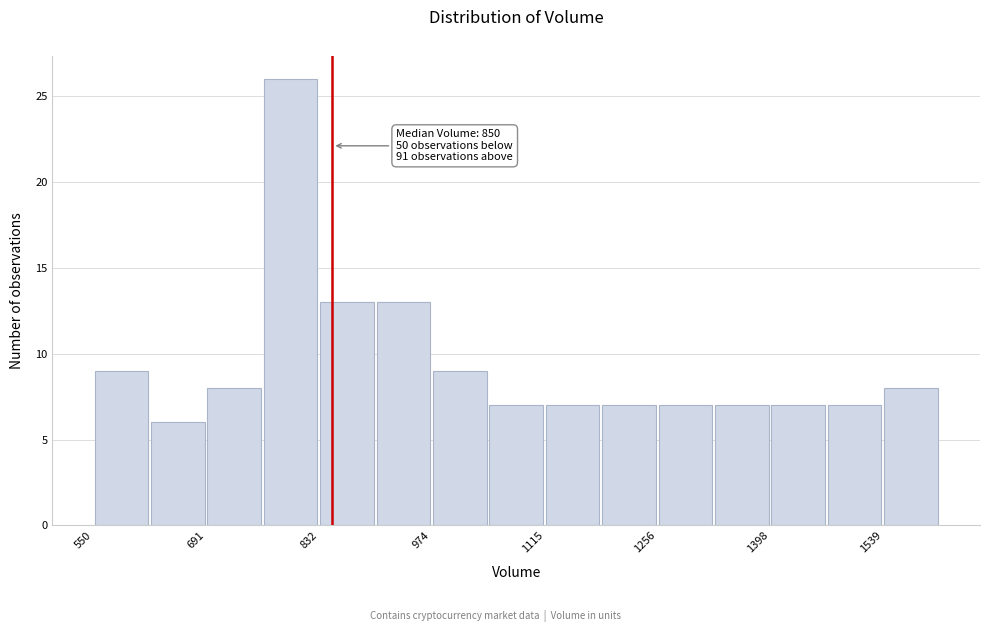

Around what value on the x-axis is the tallest bar? Give the approximate position of its centre, as read against the axis.

800